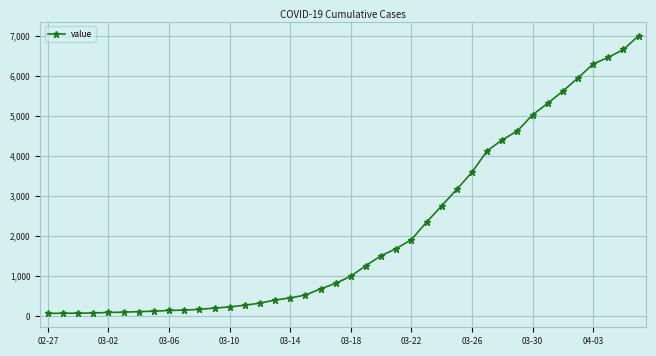

What is the difference between the maximum and minimum values?

6939